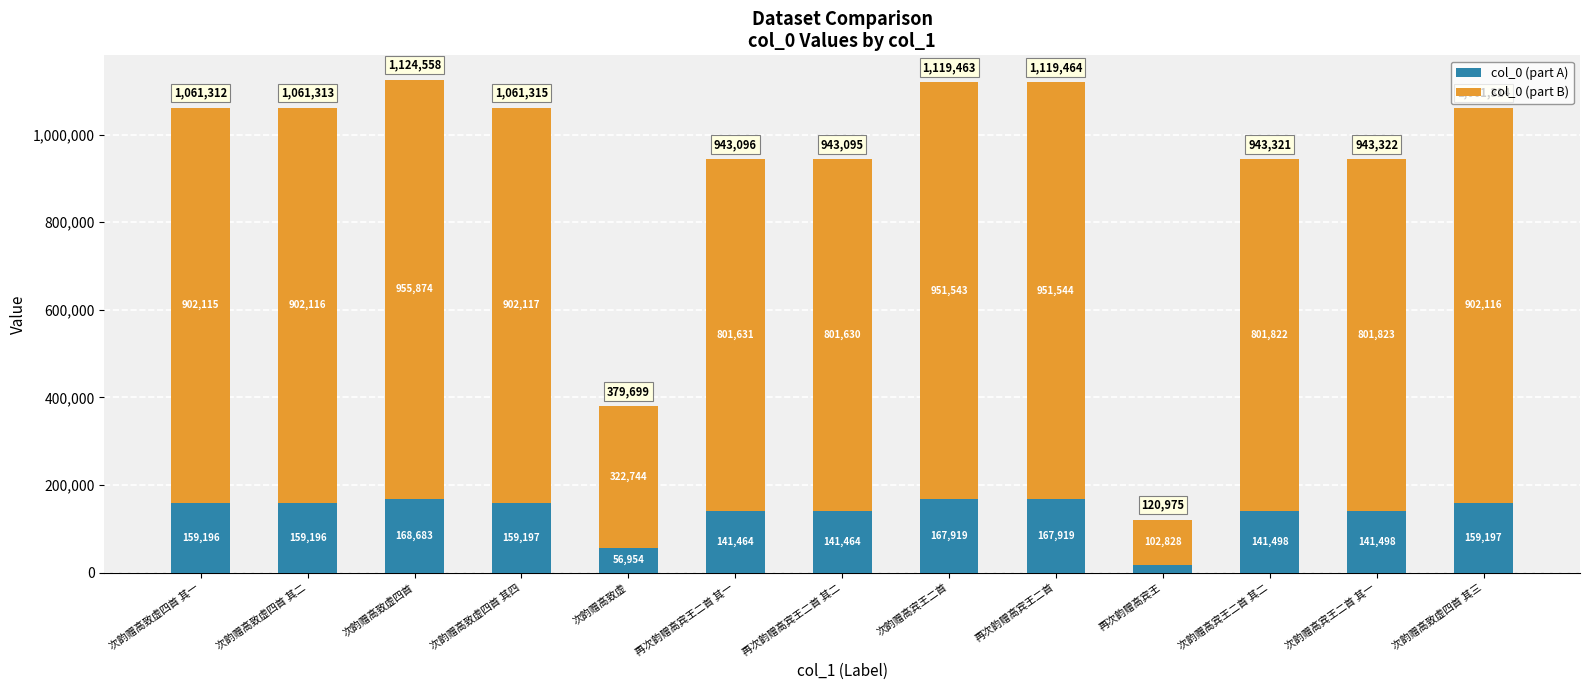

Is it true that col_0 (part A) equals 109925.3 at 次韵赠高致虚四首 其四?

False